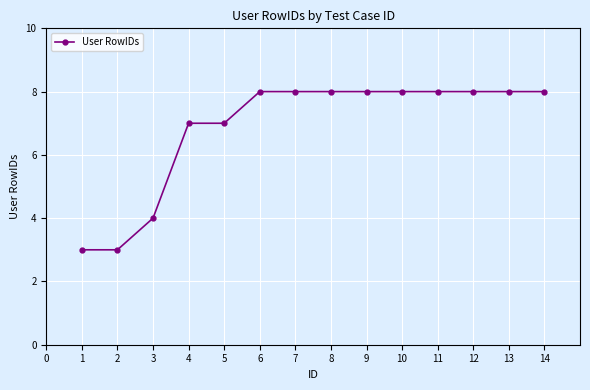

What is the ratio of the value at 7 to the value at 11?

1.0